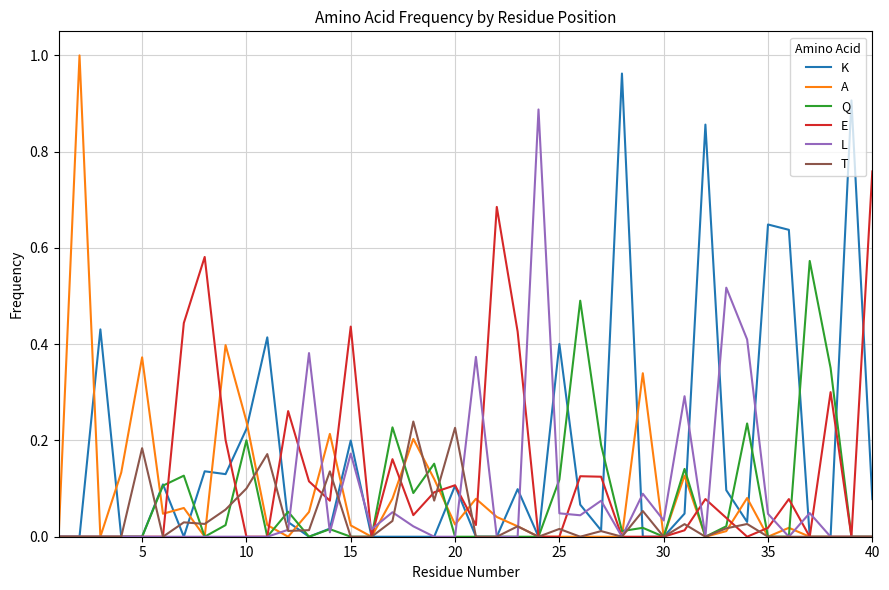

Is the value of Q at 40 greater than the value of A at 10?

No